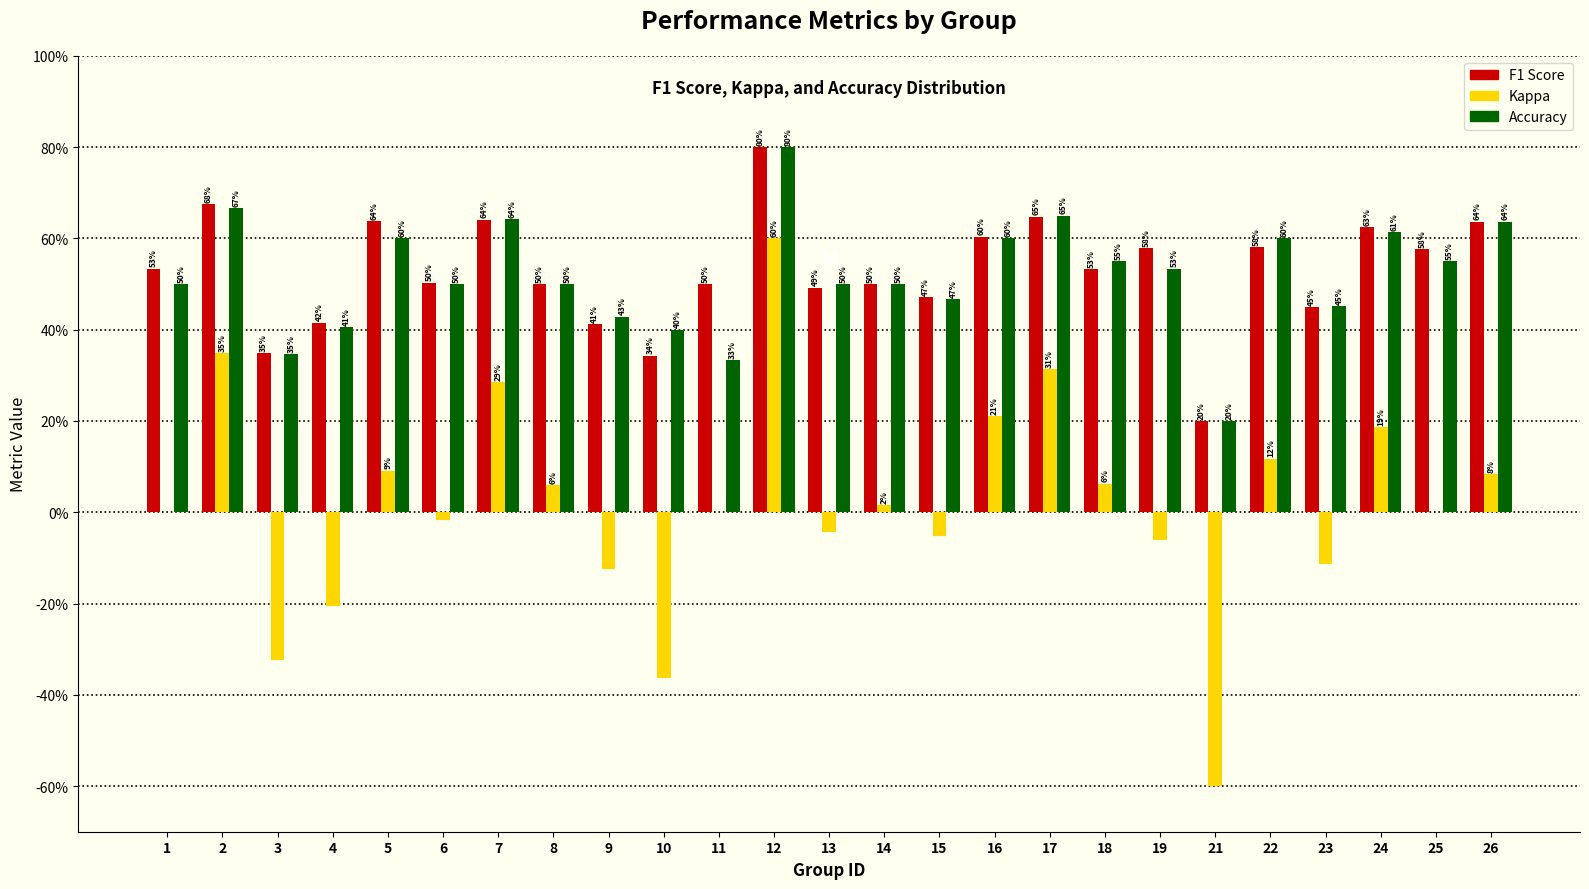

Are the bars horizontal?

No